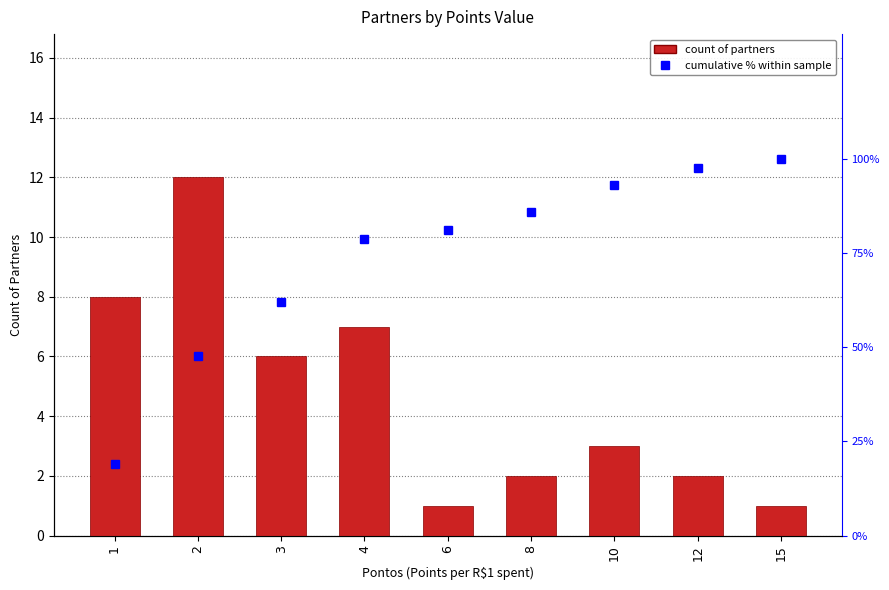

Where does the cumulative % within sample series first go above 81?

8